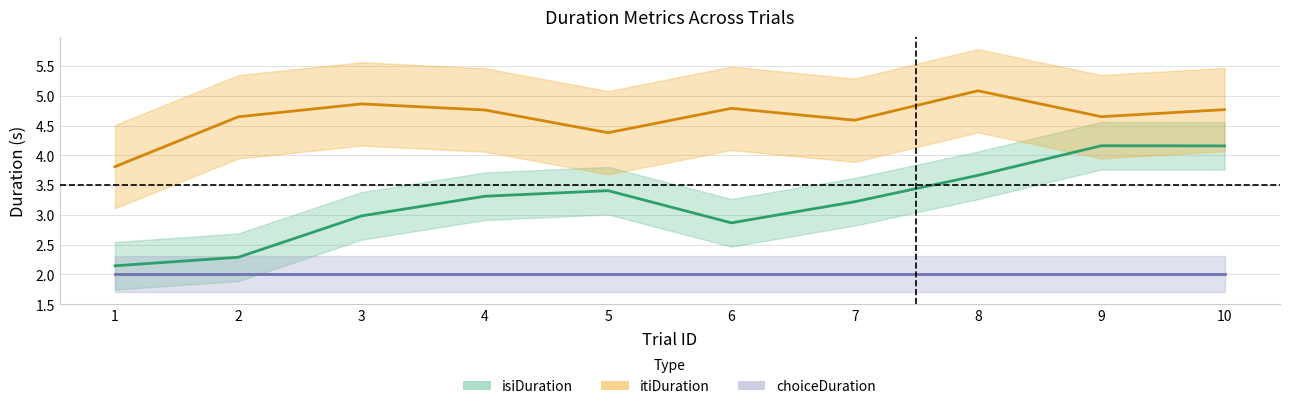

At which label does itiDuration reach its peak?

8